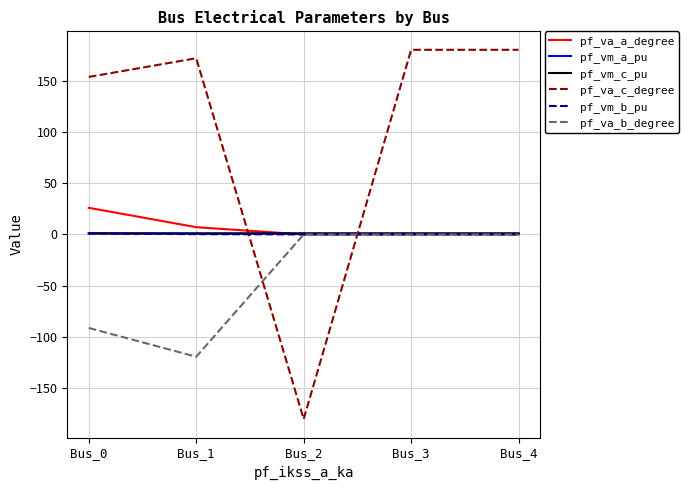

At how many categories does at least one series exceed 111?

4